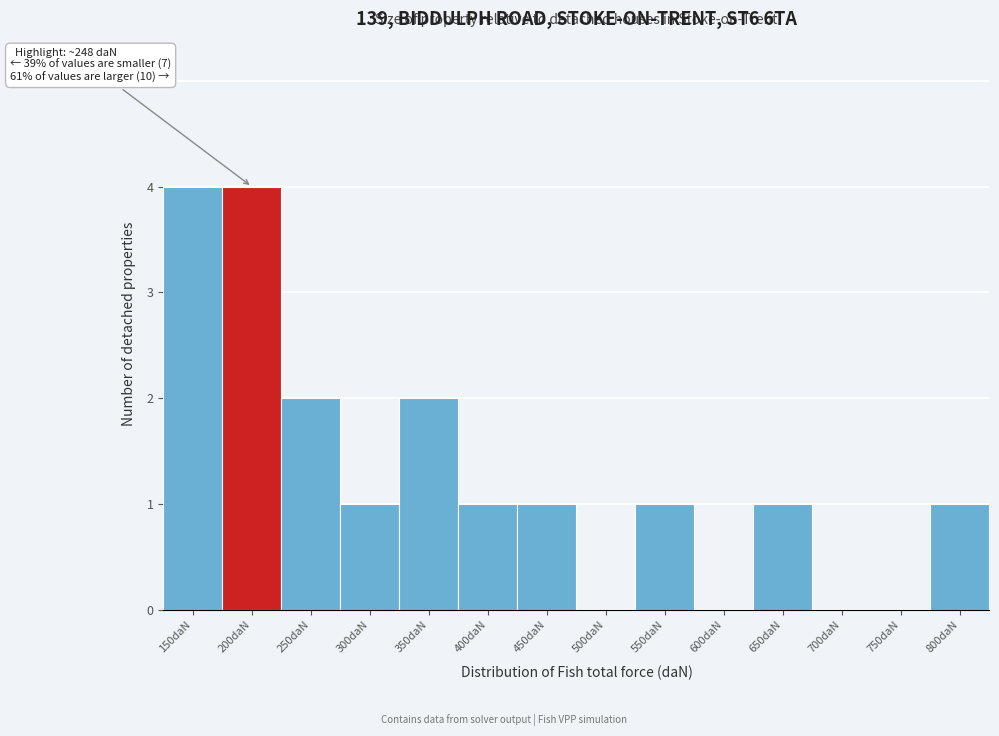

Reading left to right, list all the values displayed in this chart.

150daN=4	200daN=4	250daN=2	300daN=1	350daN=2	400daN=1	450daN=1	500daN=0	550daN=1	600daN=0	650daN=1	700daN=0	750daN=0	800daN=1